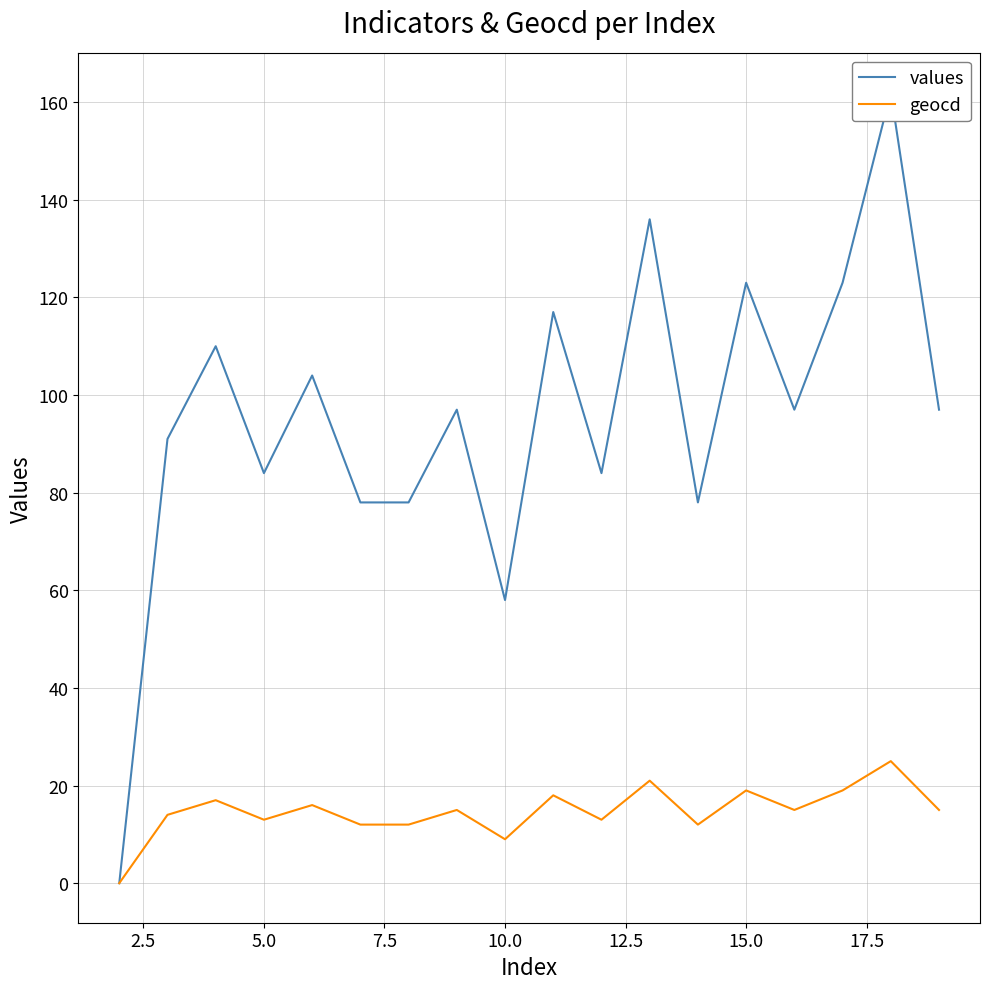

What is the sum of all values values?

1717